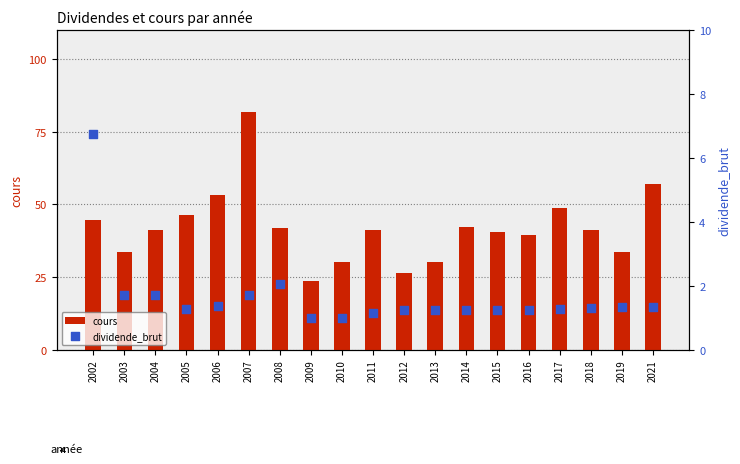

Which series has the largest total across all categories?

cours